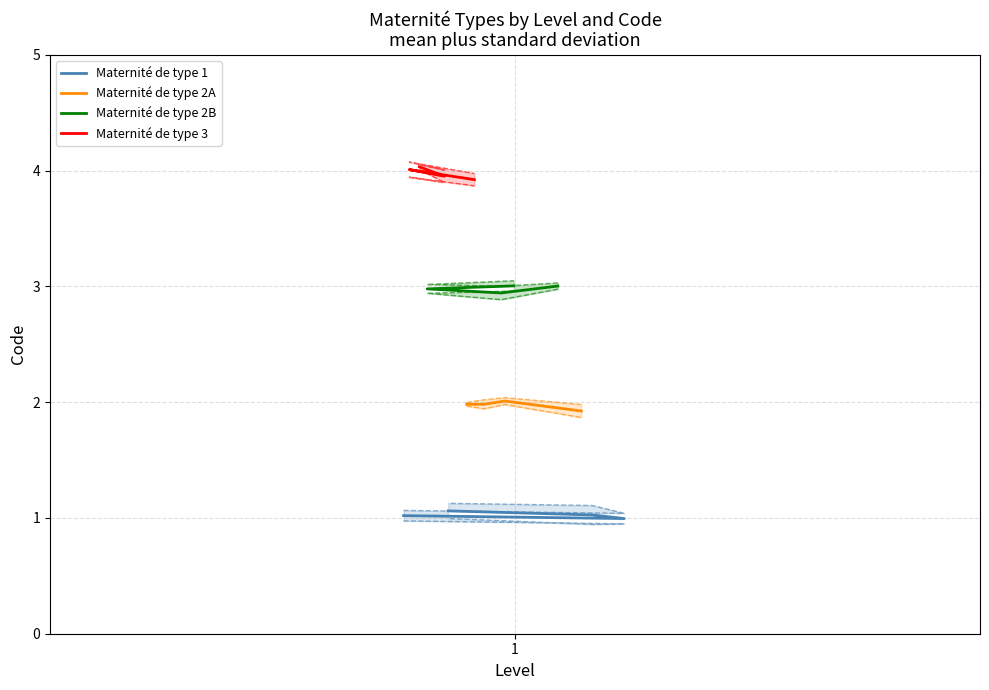

What is the difference between the highest and lowest values at 1?

3.0